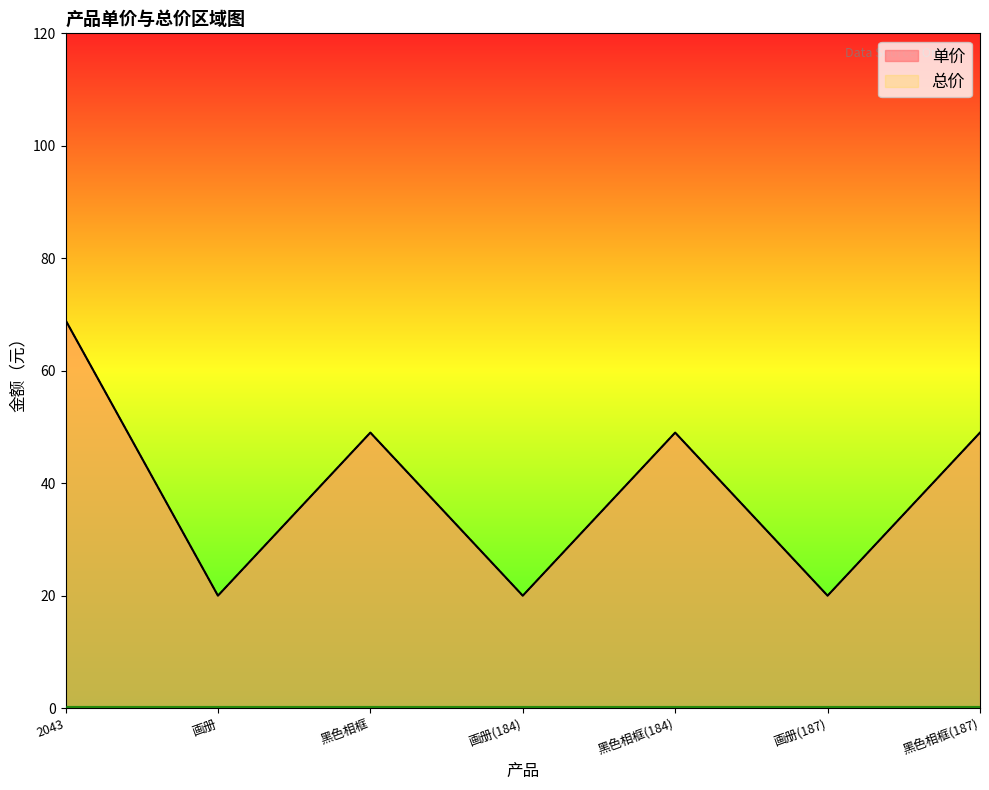

At which category is the sum across all series the highest?

2043